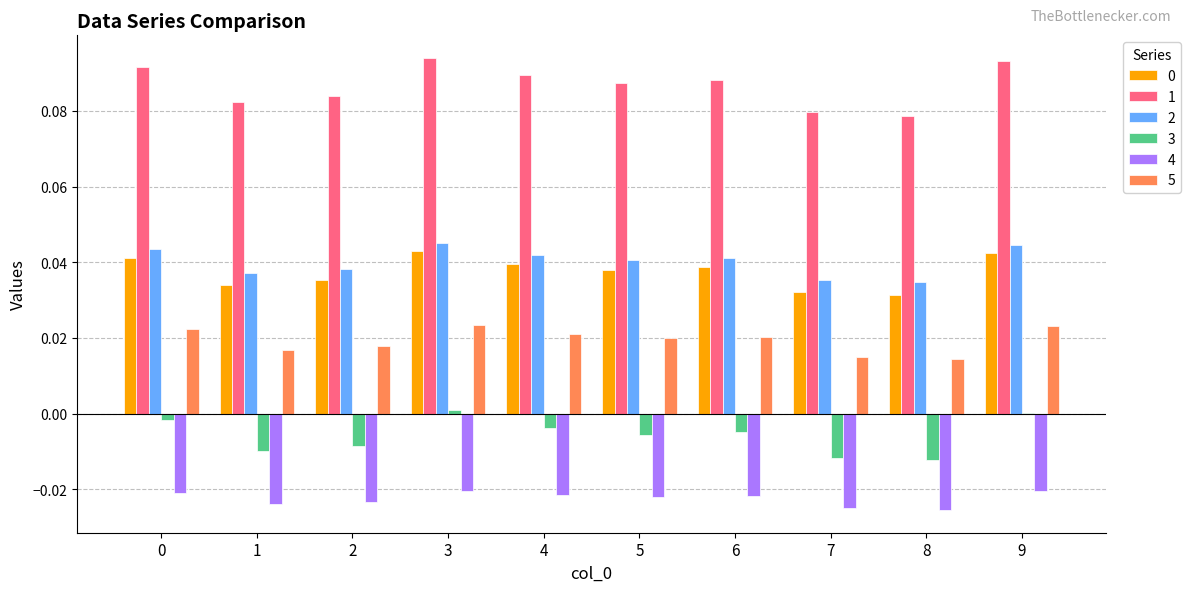

Is the value of 1 at 6 greater than the value of 3 at 3?

Yes